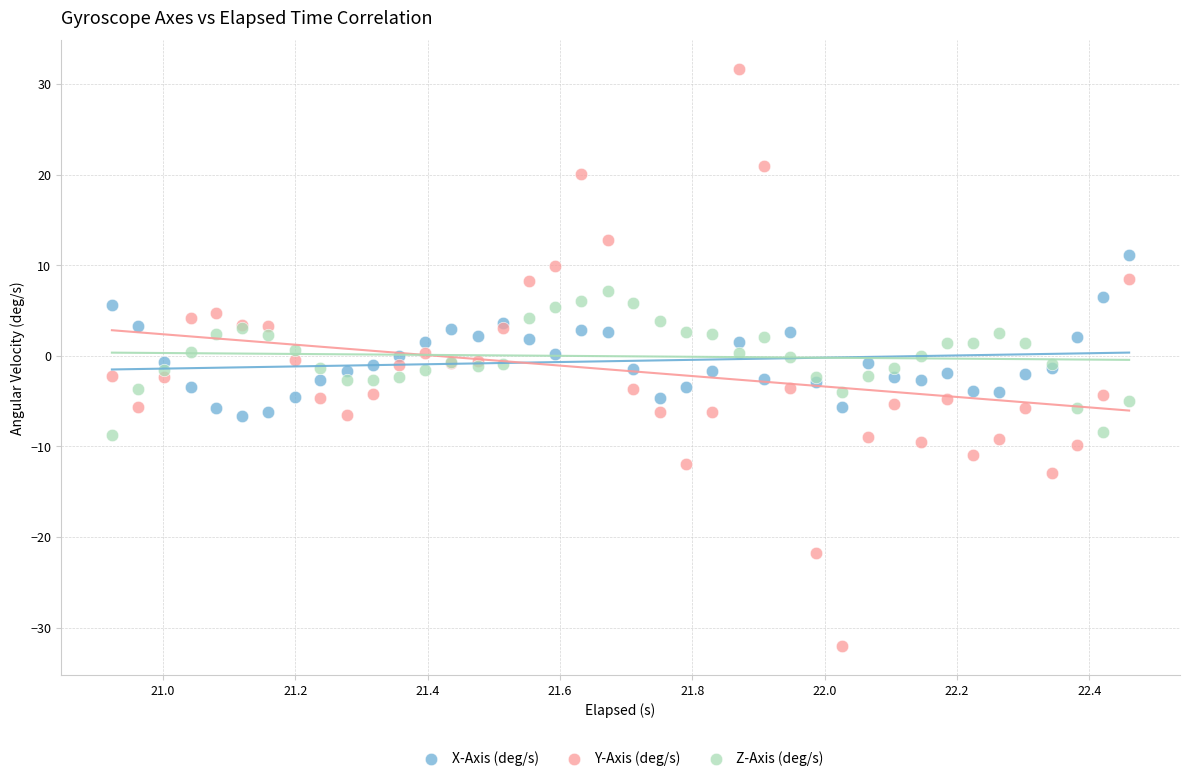

Which series has the largest Y range (max minus min)?

Y-Axis (deg/s)